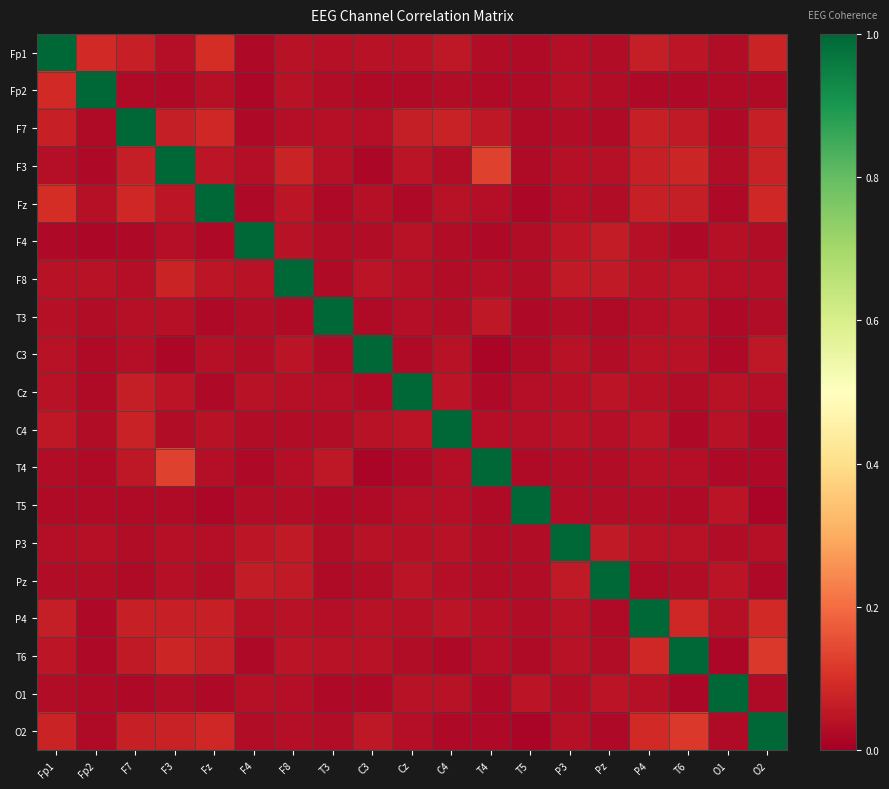

Which series has the largest total across all categories?

F3